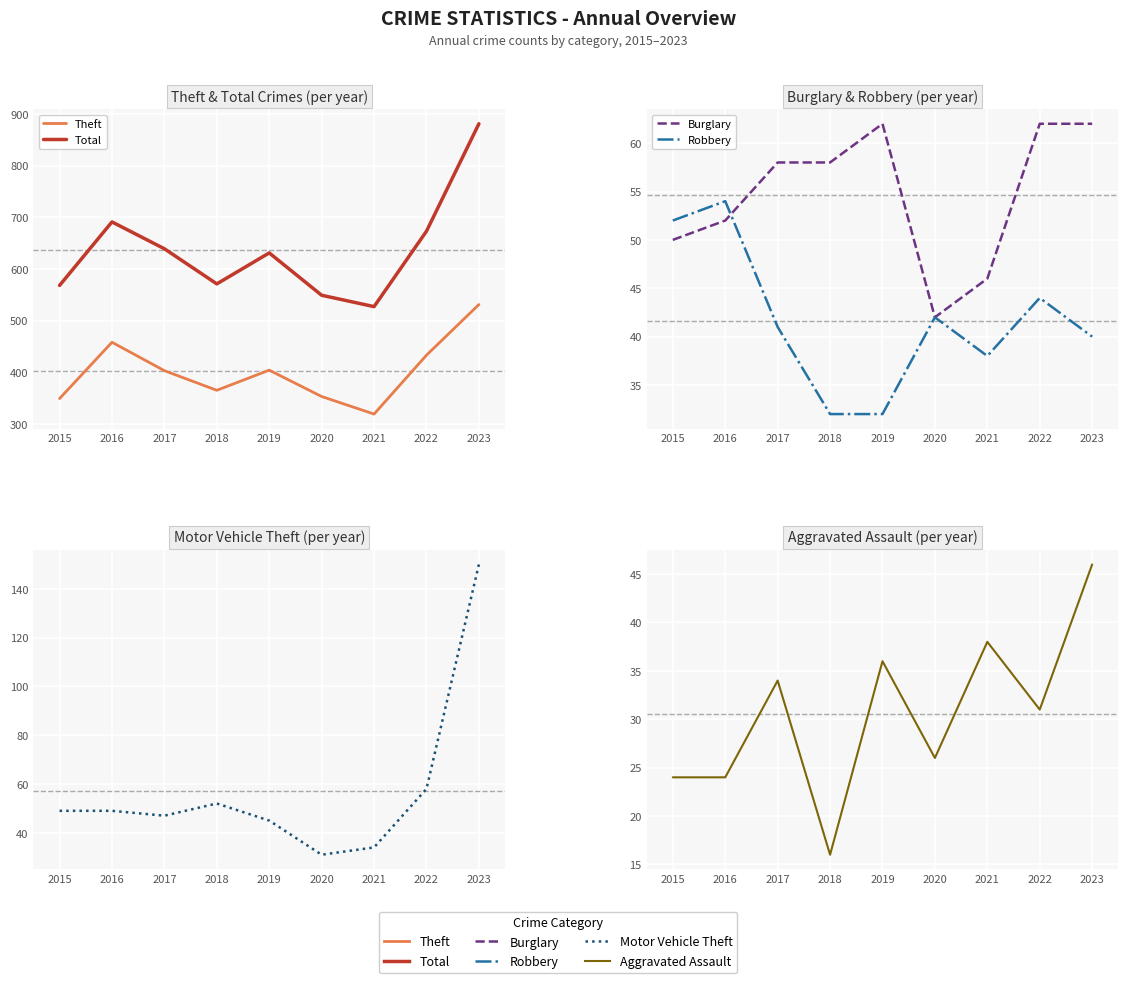

Which has a higher value, 2020 or 2016?

2016